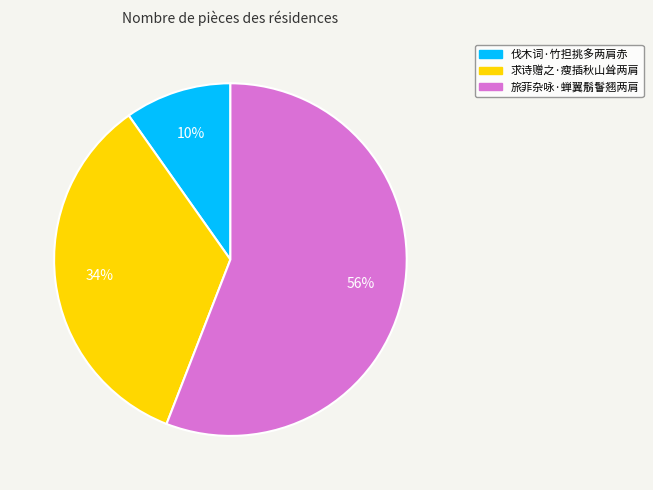

Is there any slice that represents more than half of the pie?

Yes